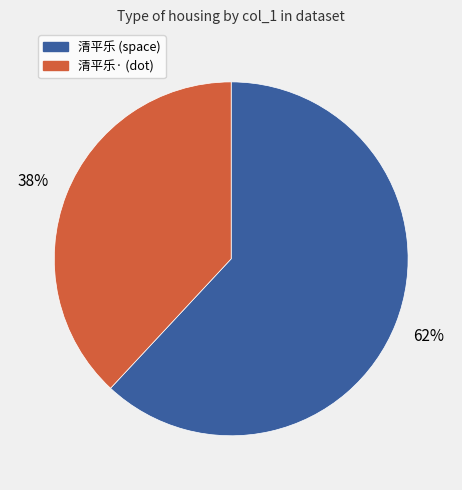

To the nearest percent, what is the difference between the largest and smallest slice percentages?

24%